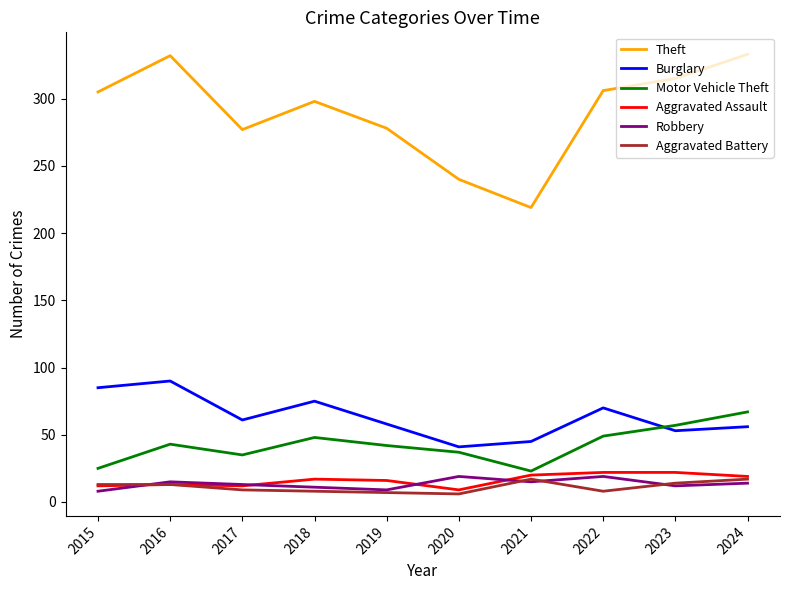

True or false: Theft and Aggravated Battery cross at least once.

False